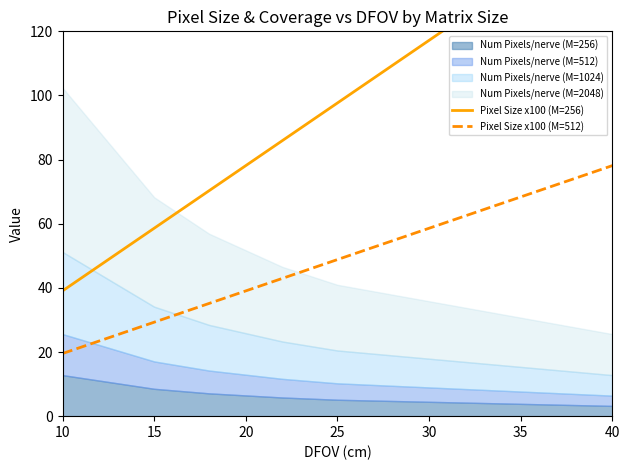

What is the minimum value for Pixel Size x100 (M=512)?

19.5